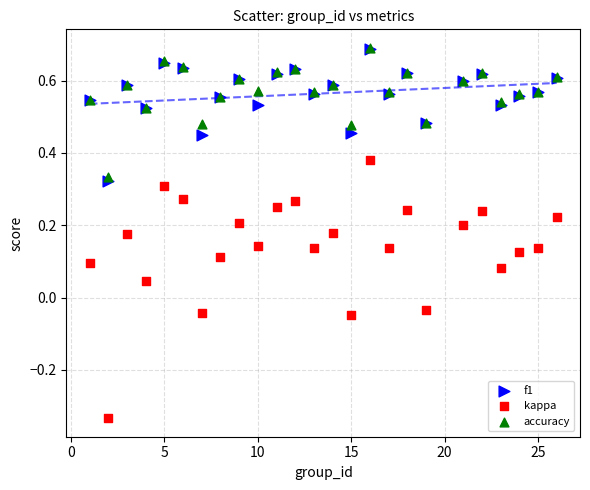

What are all the series names shown in the legend?

f1, kappa, accuracy